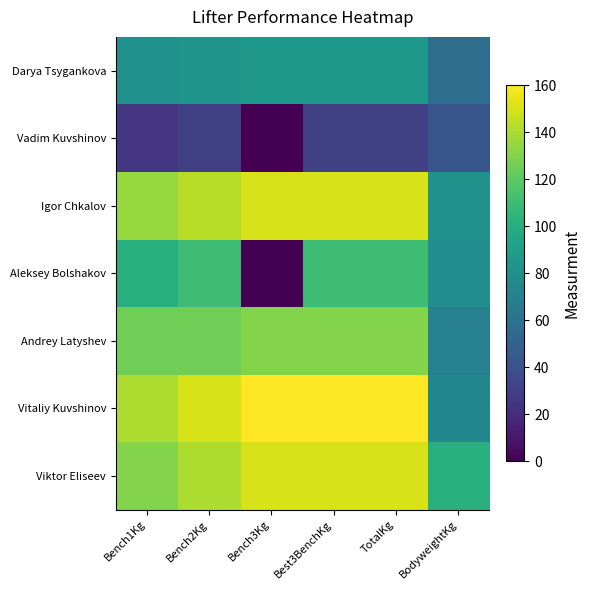

Reading right to left, list all the values displayed in this chart.

Darya Tsygankova: BodyweightKg=57.0	TotalKg=85.0	Best3BenchKg=85.0	Bench3Kg=85.0	Bench2Kg=82.5	Bench1Kg=80.0
Vadim Kuvshinov: BodyweightKg=42.5	TotalKg=30.0	Best3BenchKg=30.0	Bench3Kg=0.0	Bench2Kg=30.0	Bench1Kg=25.0
Igor Chkalov: BodyweightKg=82.2	TotalKg=150.0	Best3BenchKg=150.0	Bench3Kg=150.0	Bench2Kg=142.5	Bench1Kg=135.0
Aleksey Bolshakov: BodyweightKg=78.6	TotalKg=110.0	Best3BenchKg=110.0	Bench3Kg=0.0	Bench2Kg=110.0	Bench1Kg=100.0
Andrey Latyshev: BodyweightKg=69.6	TotalKg=130.0	Best3BenchKg=130.0	Bench3Kg=130.0	Bench2Kg=125.0	Bench1Kg=125.0
Vitaliy Kuvshinov: BodyweightKg=74.7	TotalKg=160.0	Best3BenchKg=160.0	Bench3Kg=160.0	Bench2Kg=150.0	Bench1Kg=140.0
Viktor Eliseev: BodyweightKg=101.6	TotalKg=150.0	Best3BenchKg=150.0	Bench3Kg=150.0	Bench2Kg=140.0	Bench1Kg=130.0